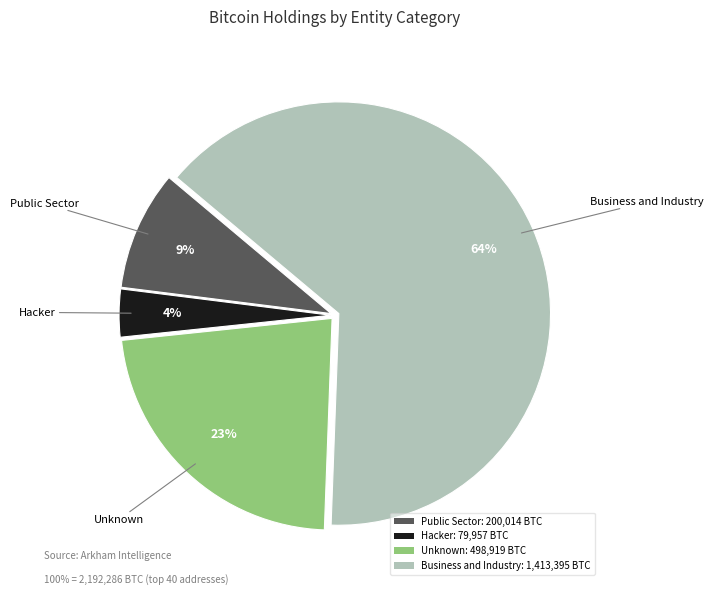

Is the sum of Public Sector: 200,014 BTC and Business and Industry: 1,413,395 BTC greater than half?

Yes